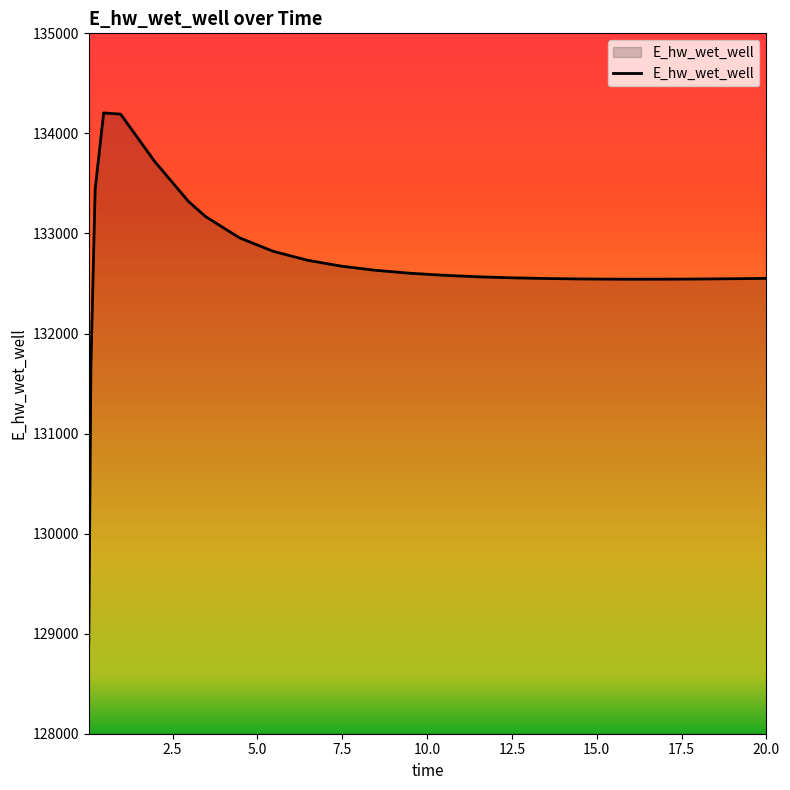

What is the difference between the maximum and minimum values?

5291.7